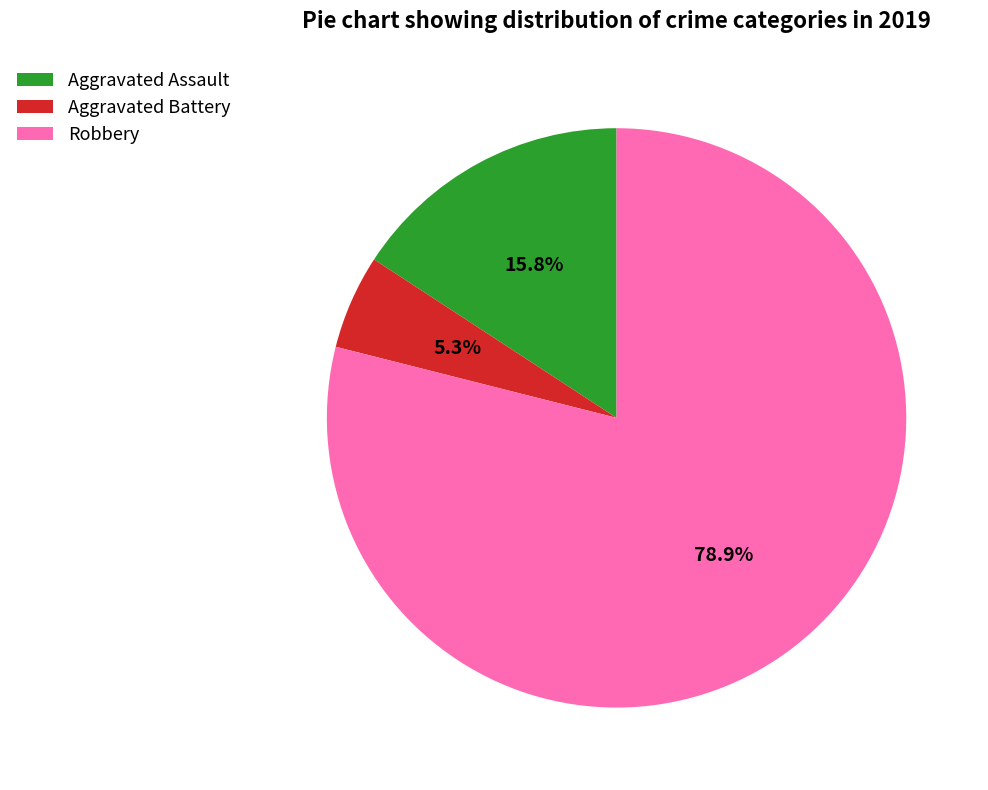

Is it true that Aggravated Assault is 8% of the pie?

False